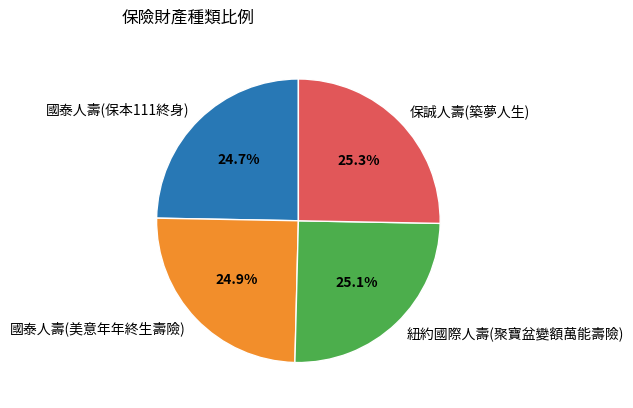

Does 國泰人壽(保本111終身) represent more than half of the total?

No